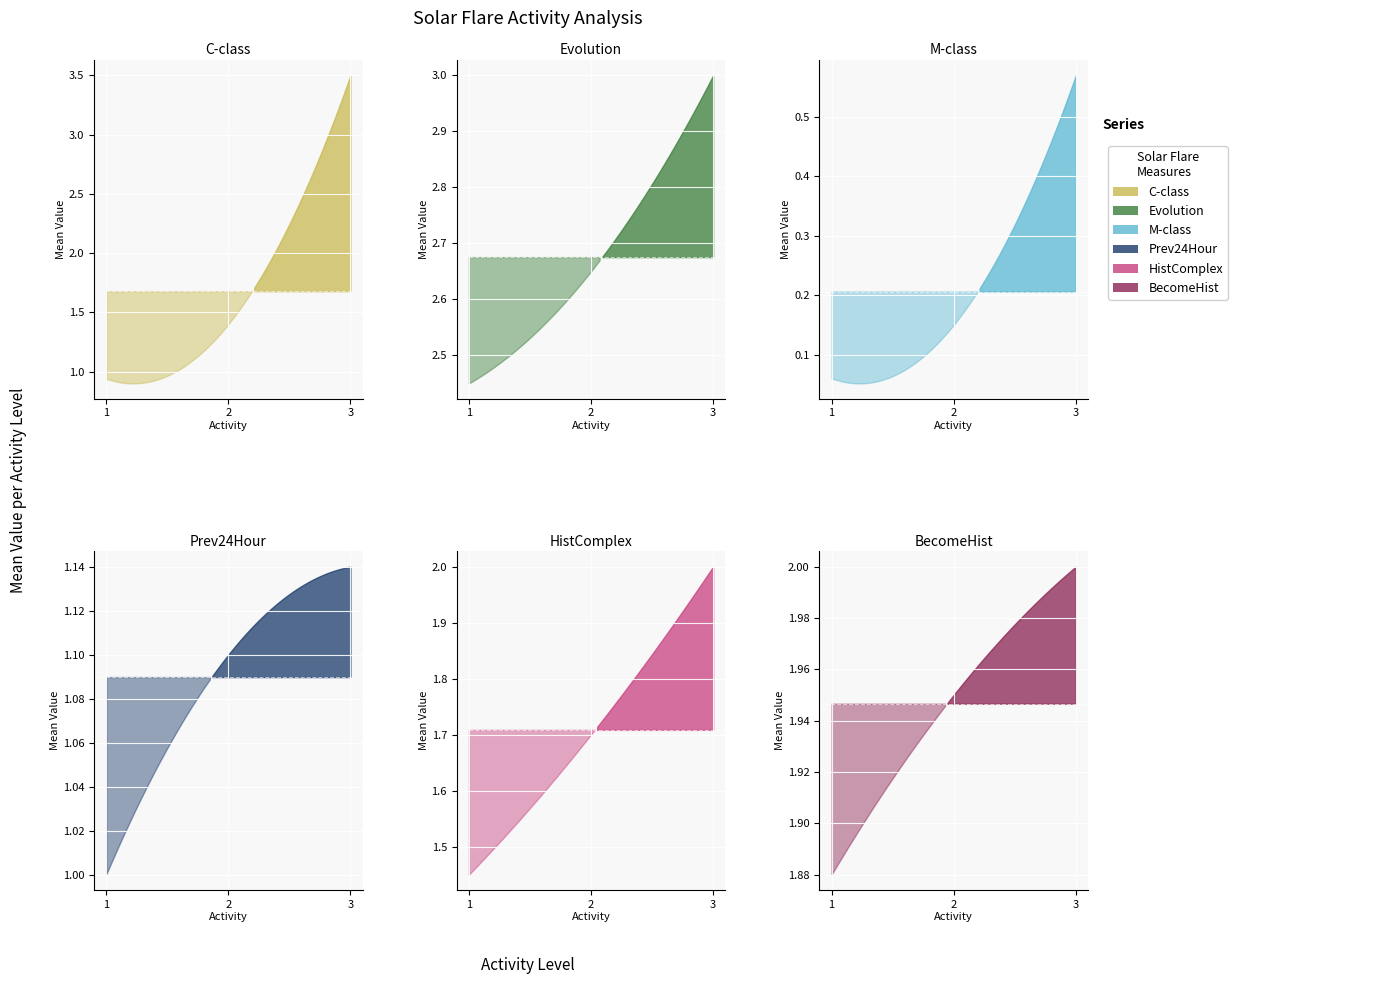

What are all the series names shown in the legend?

C-class, Evolution, M-class, Prev24Hour, HistComplex, BecomeHist